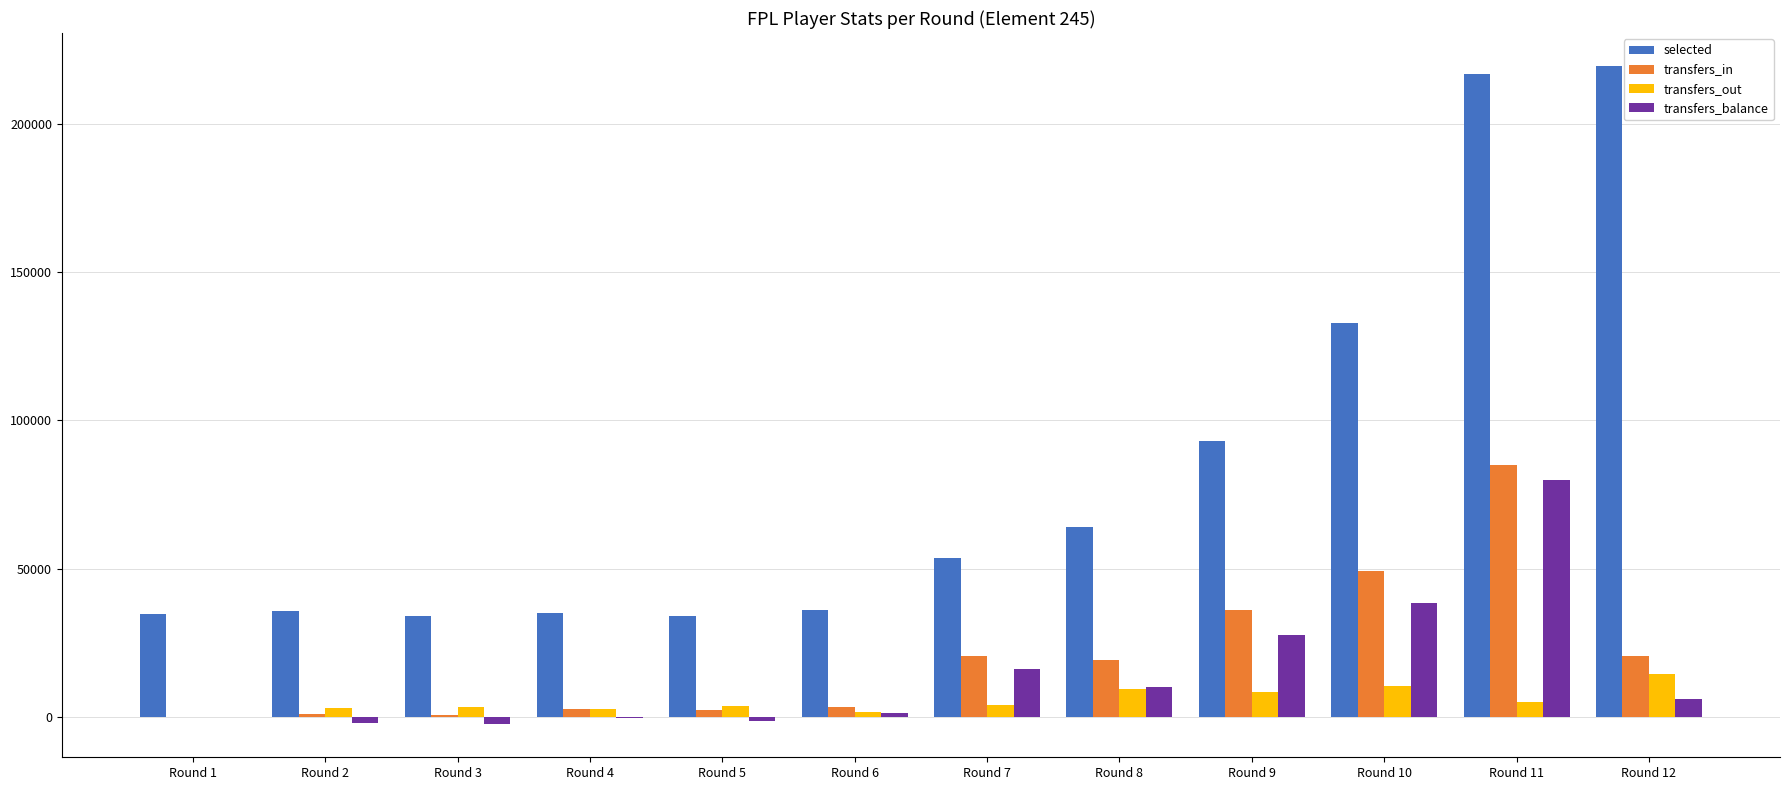

Does the chart contain stacked bars?

No